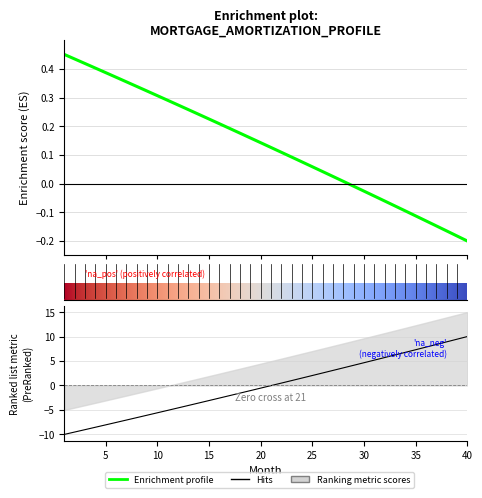

Does the chart have visible grid lines?

Yes